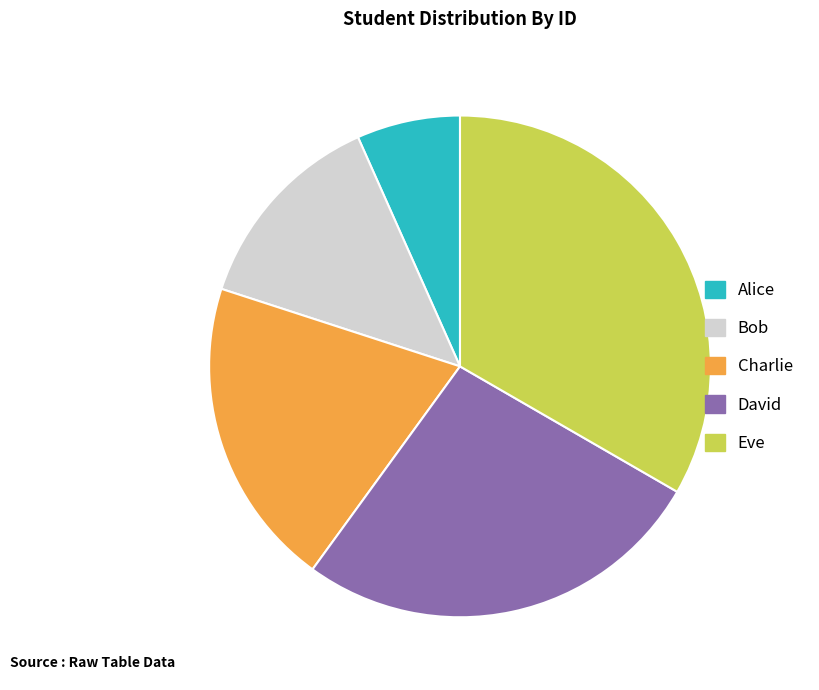

Is there a majority slice in this chart?

No